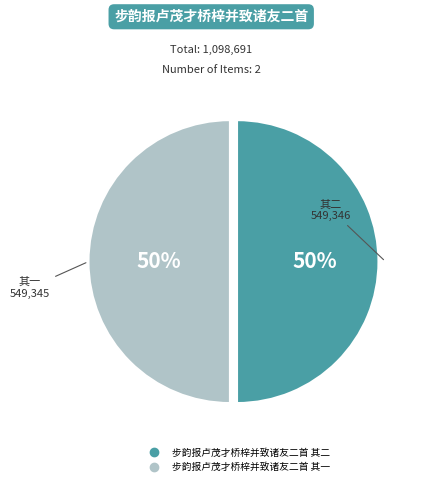

To the nearest percent, what percentage of the pie is 步韵报卢茂才桥梓并致诸友二首 其二?

50%